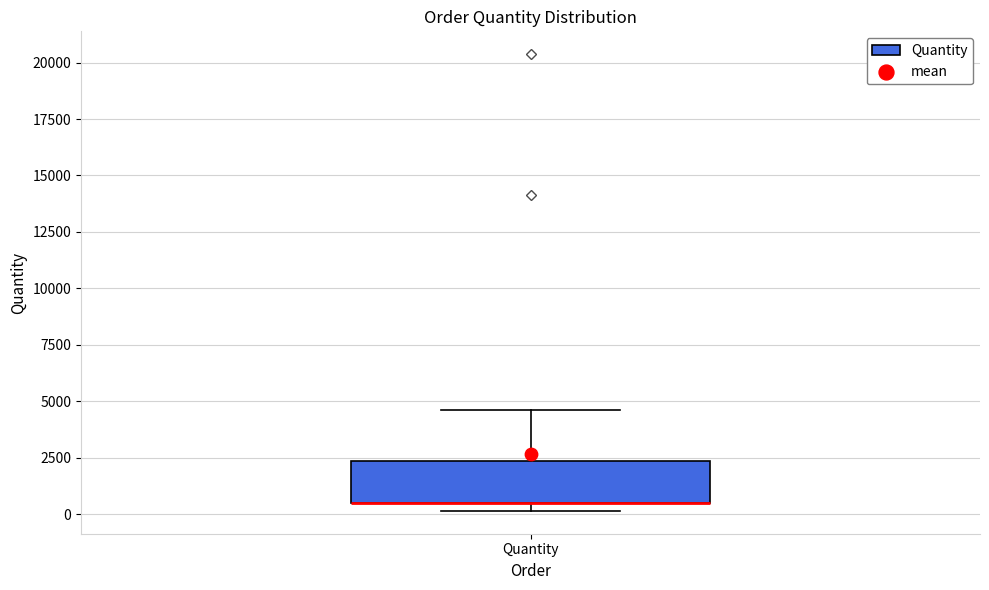

Where does the upper whisker of the box for Quantity end on the y-axis? The values are not printed on the chart, so give them approximately, as read against the axis.

4500